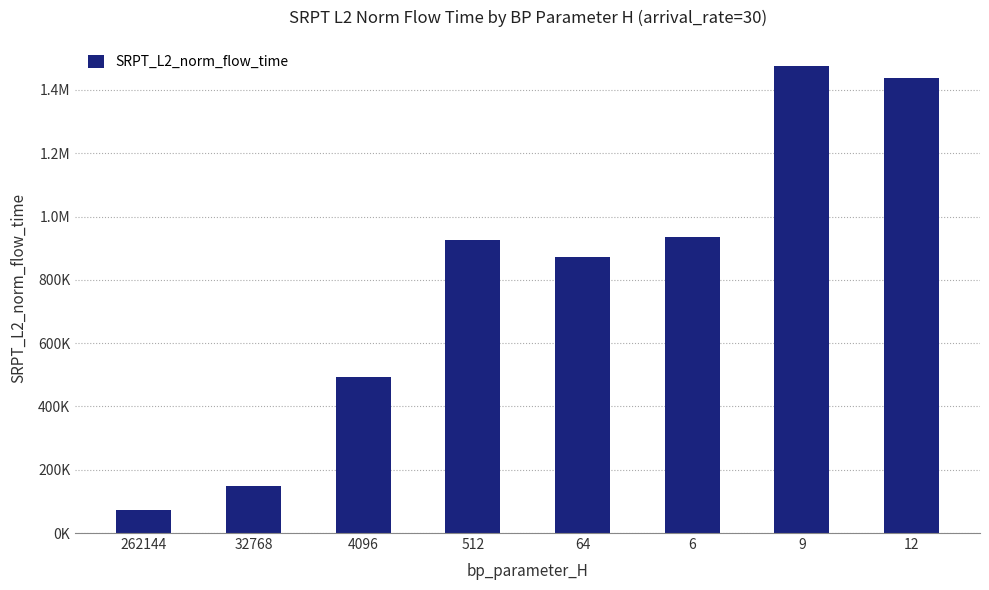

Rank the categories by value from highest to lowest.

9, 12, 6, 512, 64, 4096, 32768, 262144